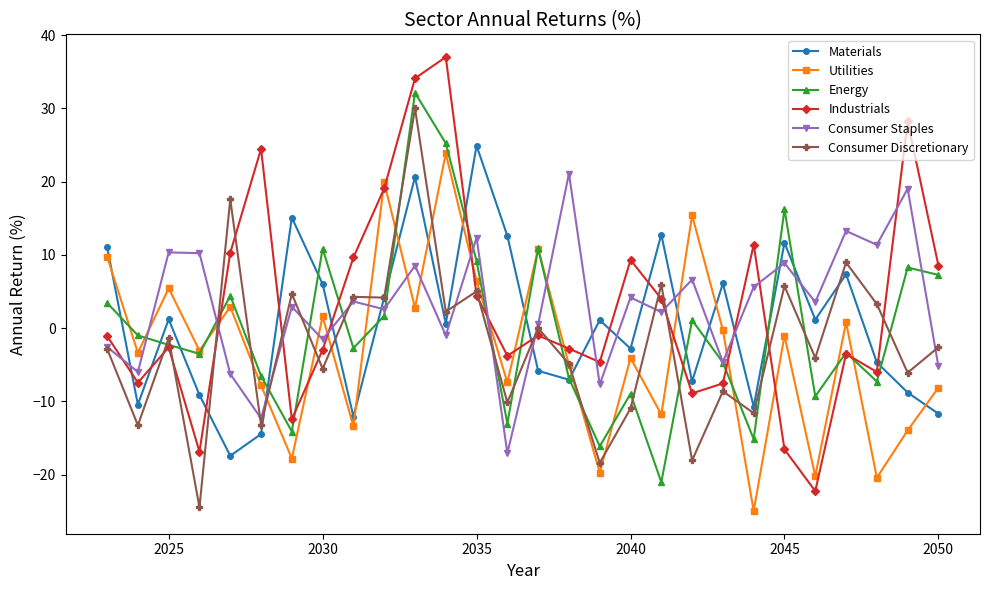

What is the maximum value shown in the chart?

37.0